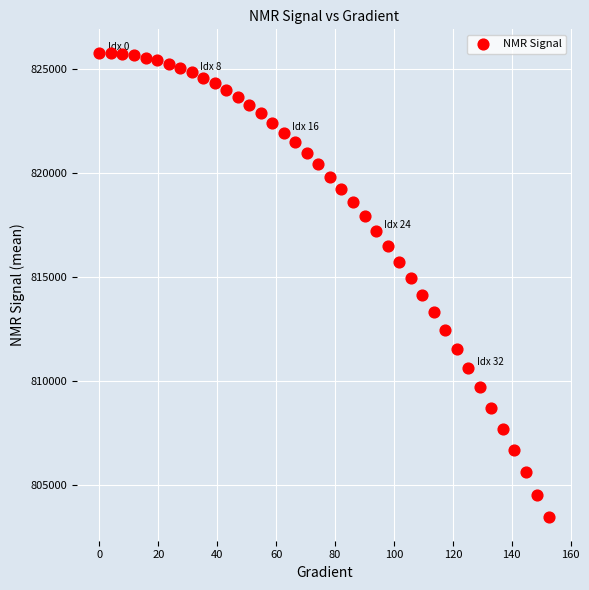

What is the range of X values (max minus min)?

152.6